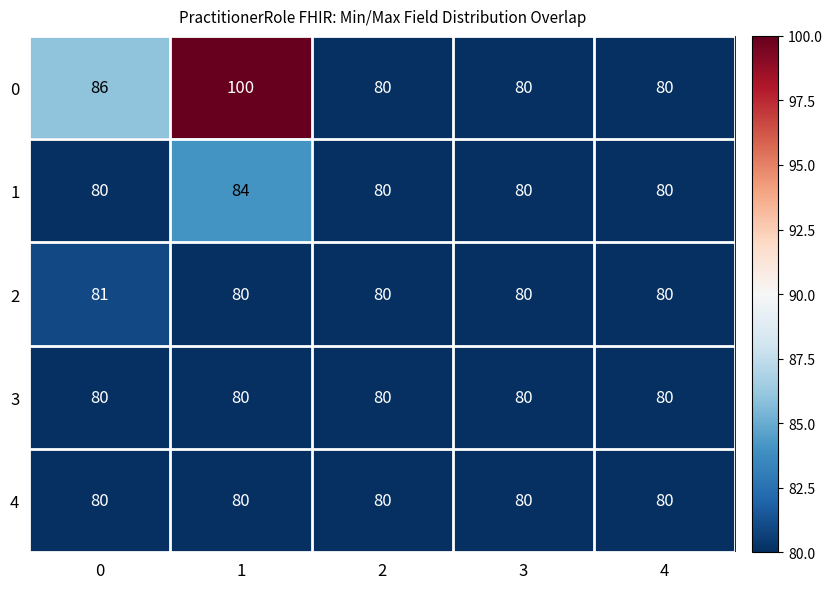

True or false: 2 has a value of 80 at 3.

True